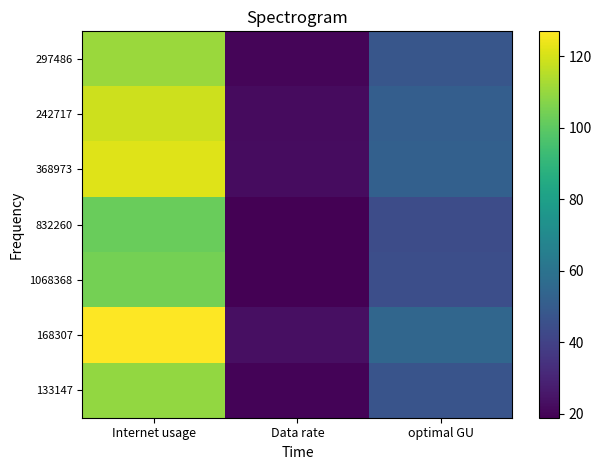

Reading right to left, list all the values displayed in this chart.

297486: optimal GU=47.6	Data rate=20.4	Internet usage=110.8
242717: optimal GU=51.1	Data rate=21.9	Internet usage=118.9
368973: optimal GU=52.2	Data rate=22.4	Internet usage=121.5
832260: optimal GU=44.0	Data rate=18.9	Internet usage=102.4
1068368: optimal GU=44.8	Data rate=19.3	Internet usage=104.3
168307: optimal GU=54.5	Data rate=23.4	Internet usage=126.9
133147: optimal GU=46.9	Data rate=20.2	Internet usage=109.2